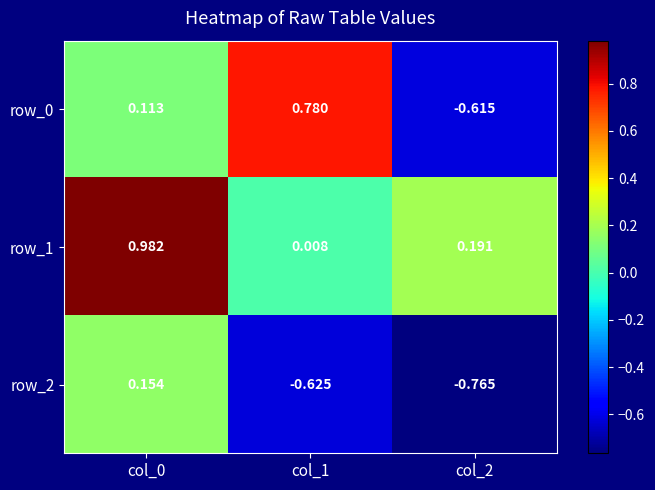

Is the value of row_1 at col_0 greater than the value of row_0 at col_0?

Yes